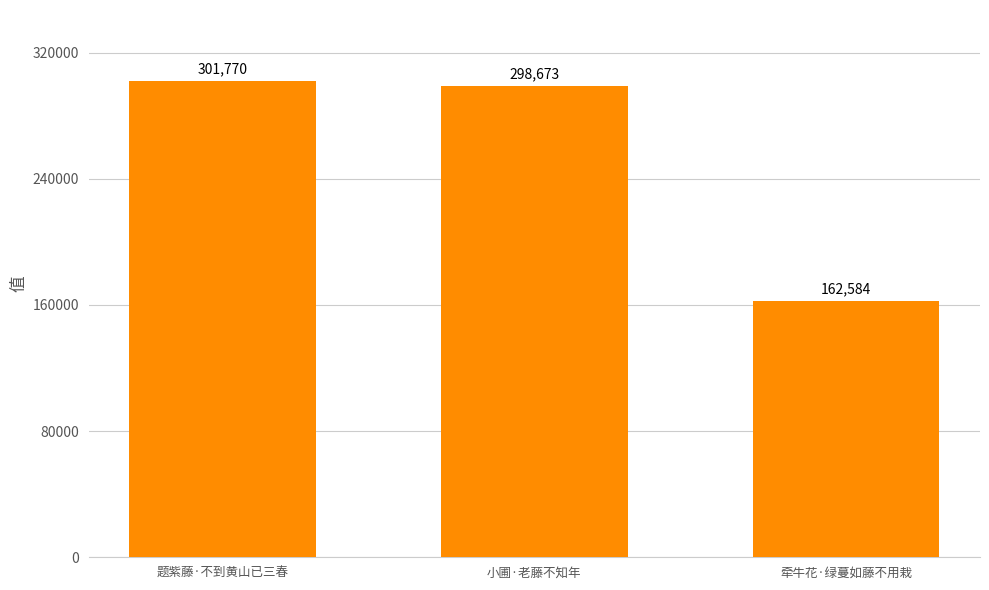

The chart shows a value of 298673 at 小圃·老藤不知年. True or false?

True